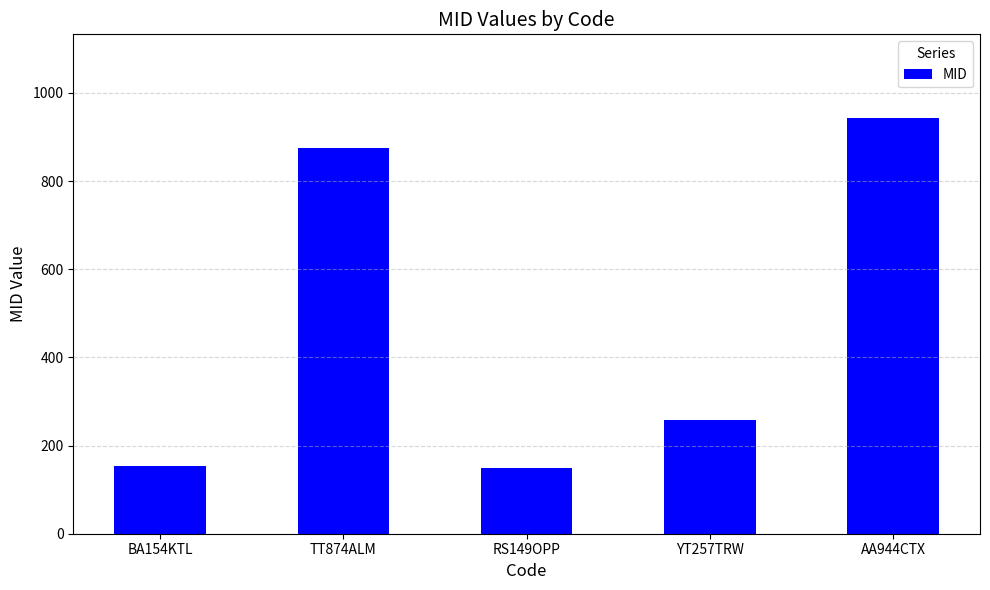

At which label does the data first exceed 257?

TT874ALM